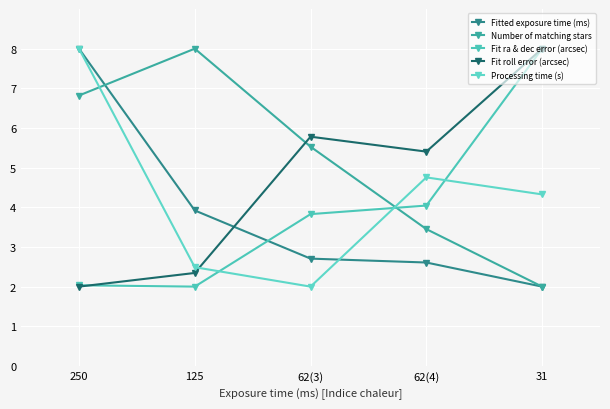

What is the sum of all Fitted exposure time (ms) values?

19.2